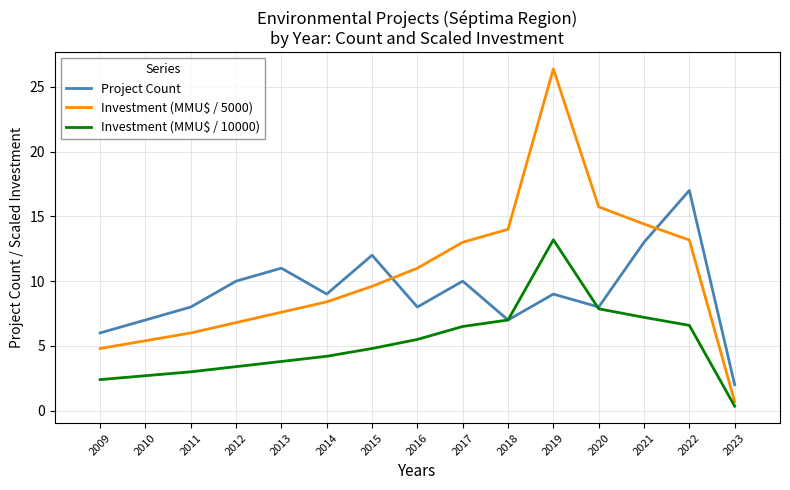

Which series has the widest spread of values?

Investment (MMU$ / 5000)